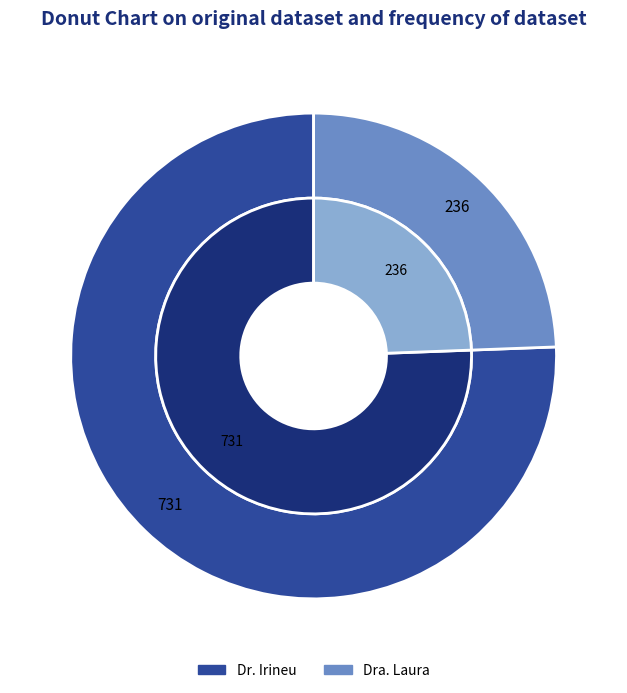

To the nearest percent, what portion does Dra. Laura represent?

24%